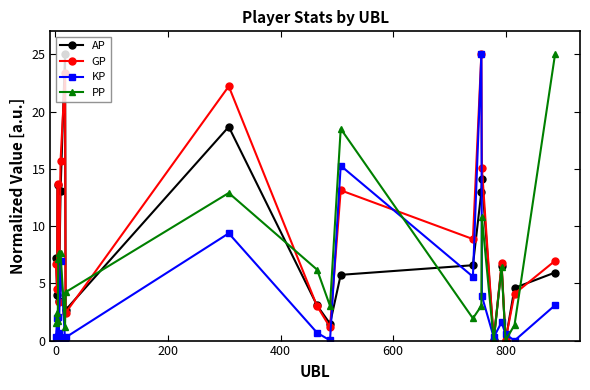

At how many categories does at least one series exceed 8?

9